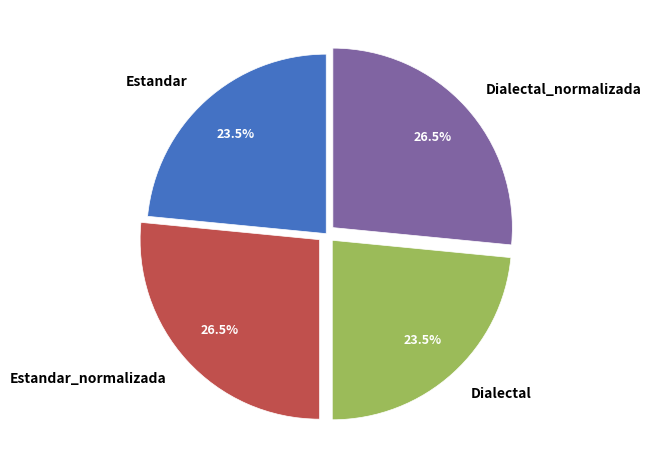

Count the number of slices in the pie.

4